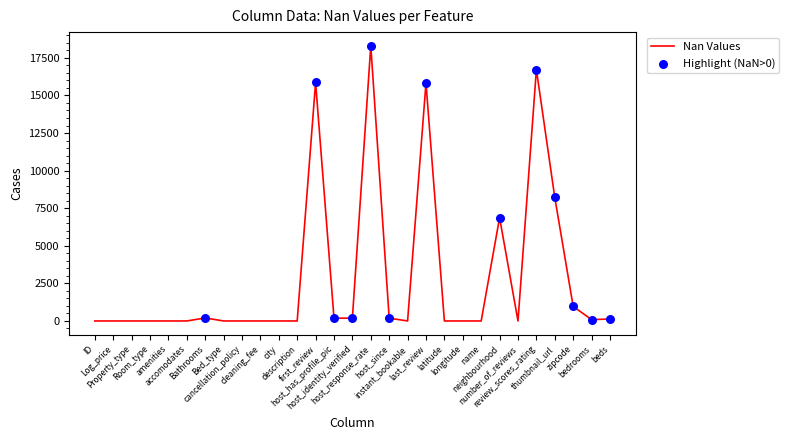

What is the ratio of the value at zipcode to the value at host_identity_verified?

5.1